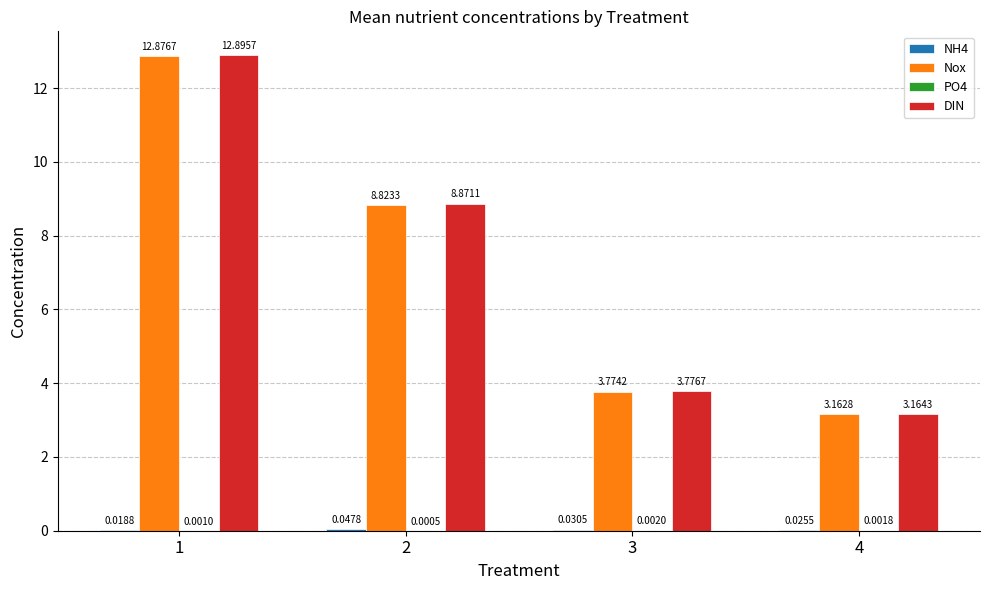

What is the sum of all DIN values?

28.7